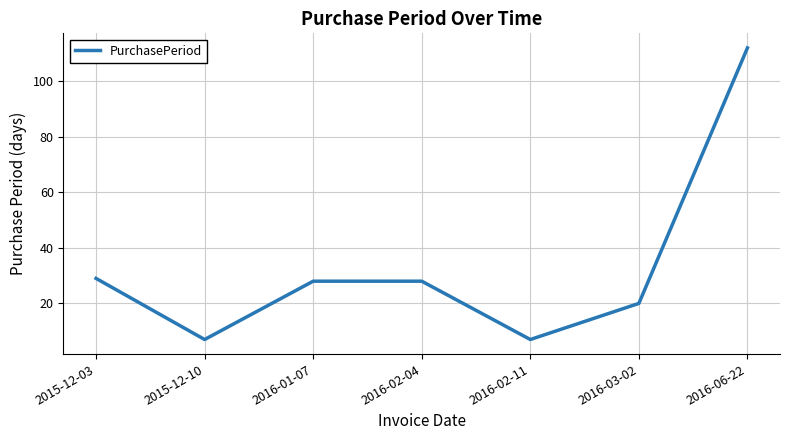

Between 2016-03-02 and 2016-06-22, which is larger?

2016-06-22